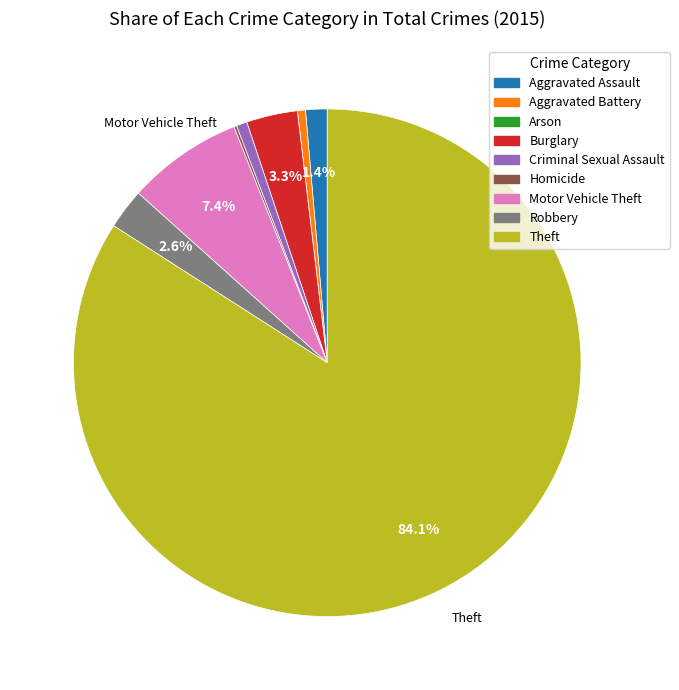

What is the largest slice in the pie chart?

Theft